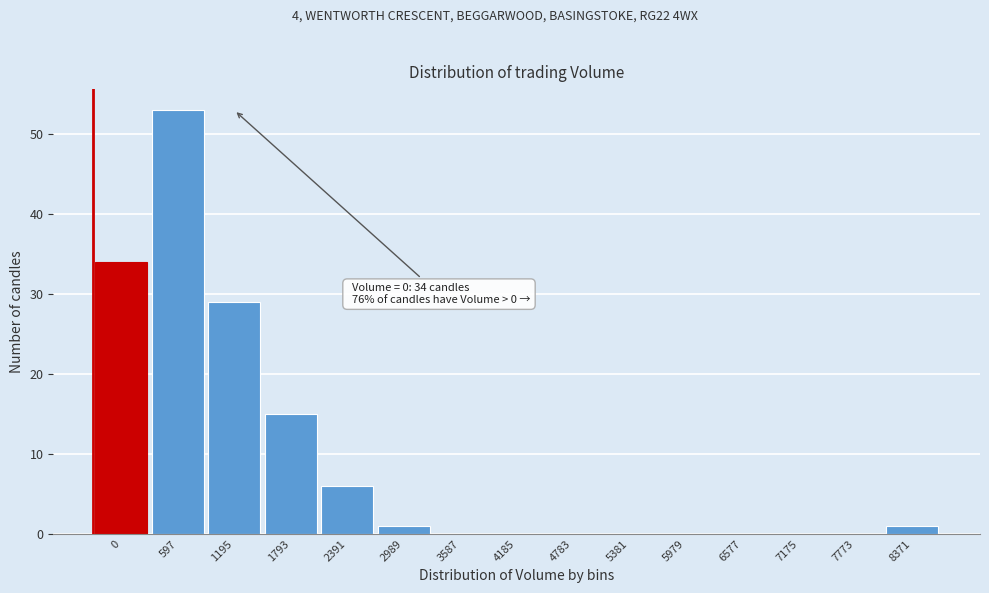

Reading left to right, list all the values displayed in this chart.

0=34	597=53	1195=29	1793=15	2391=6	2989=1	3587=0	4185=0	4783=0	5381=0	5979=0	6577=0	7175=0	7773=0	8371=1